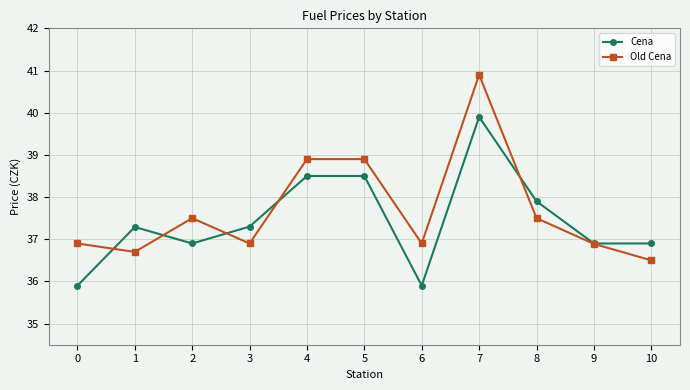

True or false: Cena has more than 1 points higher than both neighbors.

True